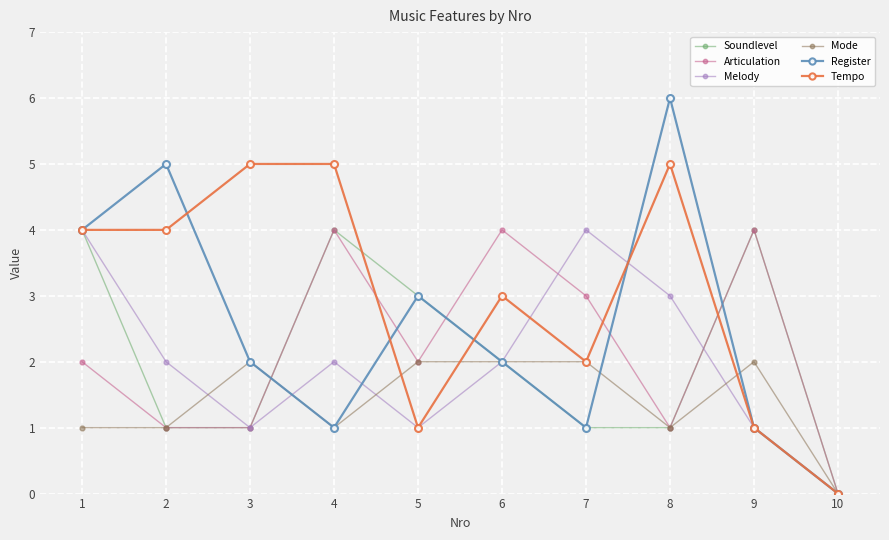

What is the highest value of the Mode series?

2